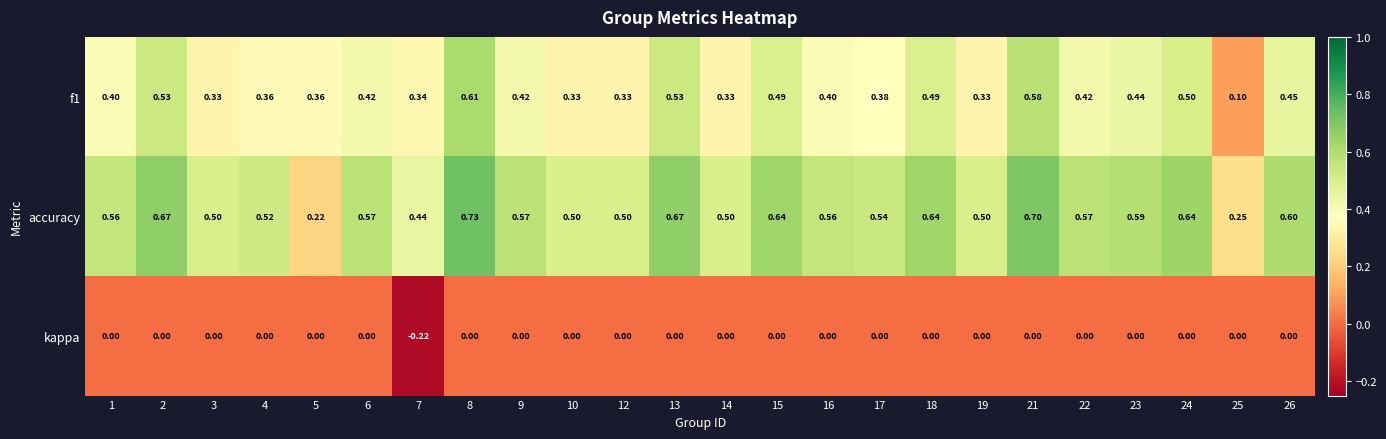

What is the greatest value displayed?

0.7